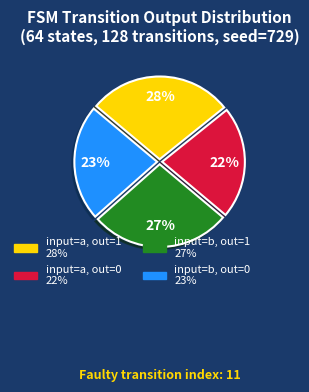

Is there a majority slice in this chart?

No